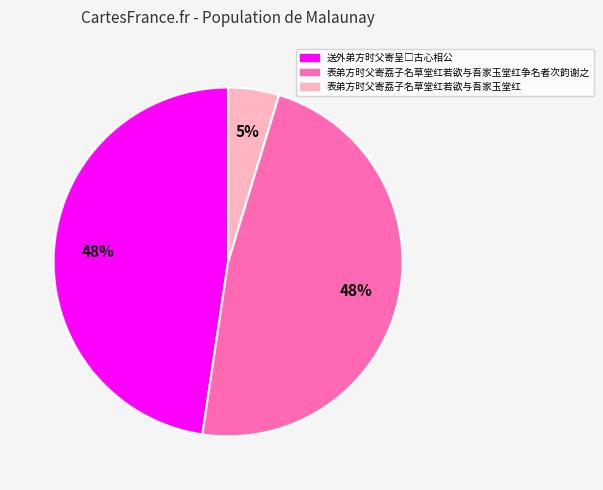

To the nearest percent, what percentage of the pie is 表弟方时父寄荔子名草堂红若欲与吾家玉堂红争名者次韵谢之?

48%